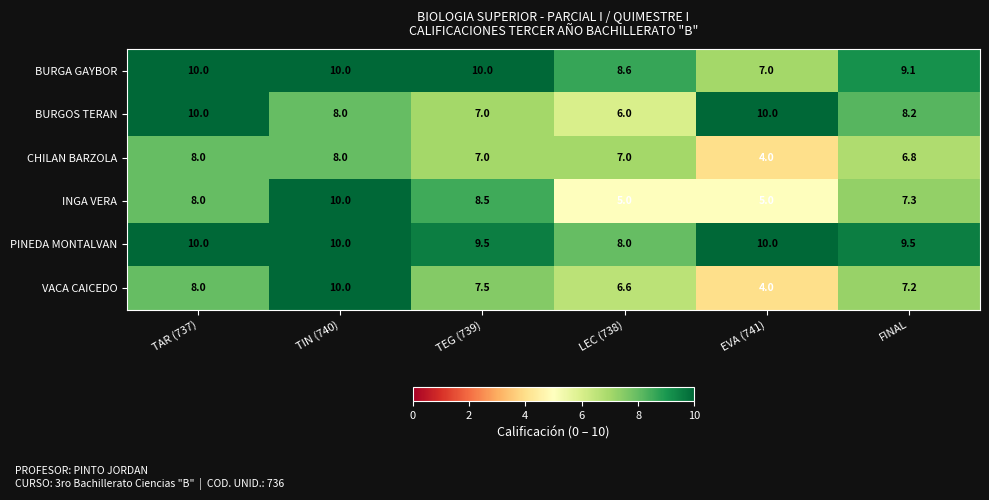

What is the spread (max minus min) of values at FINAL?

2.7